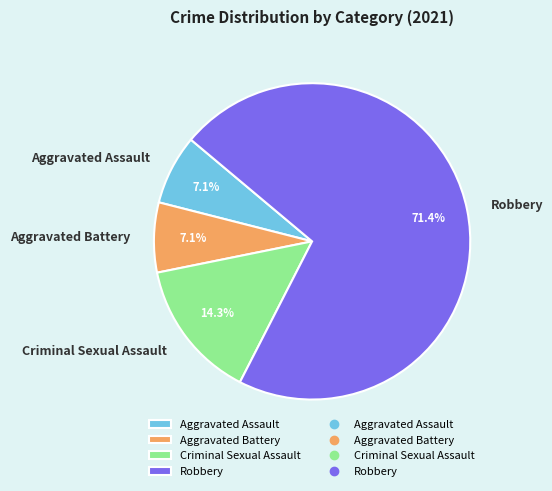

To the nearest percent, what is the average slice percentage?

25%